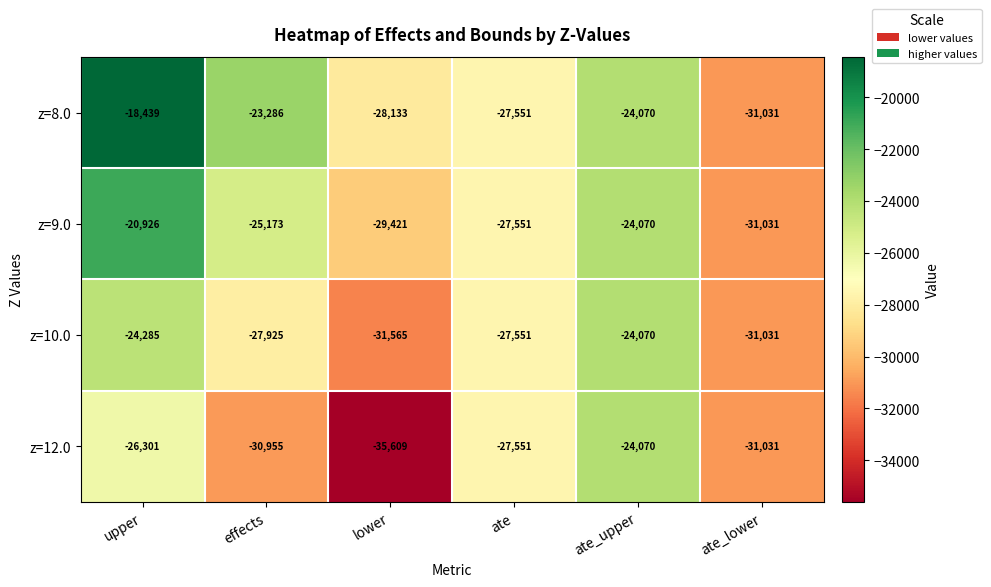

Count the z=9.0 values in the range -29421 to -24070.

4